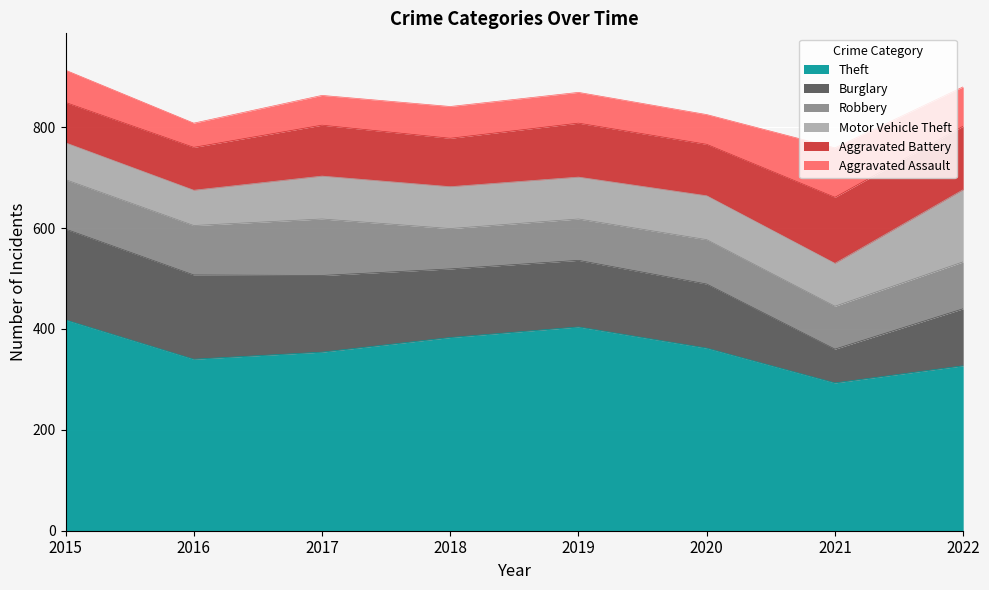

What is the sum of all Theft values?

2881